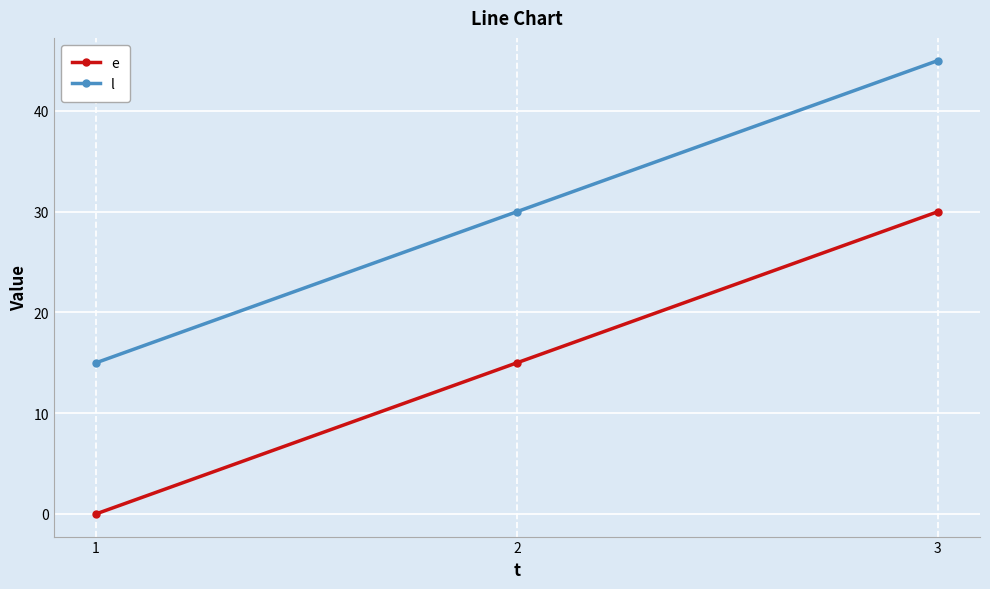

Which category has the highest value across all series?

3